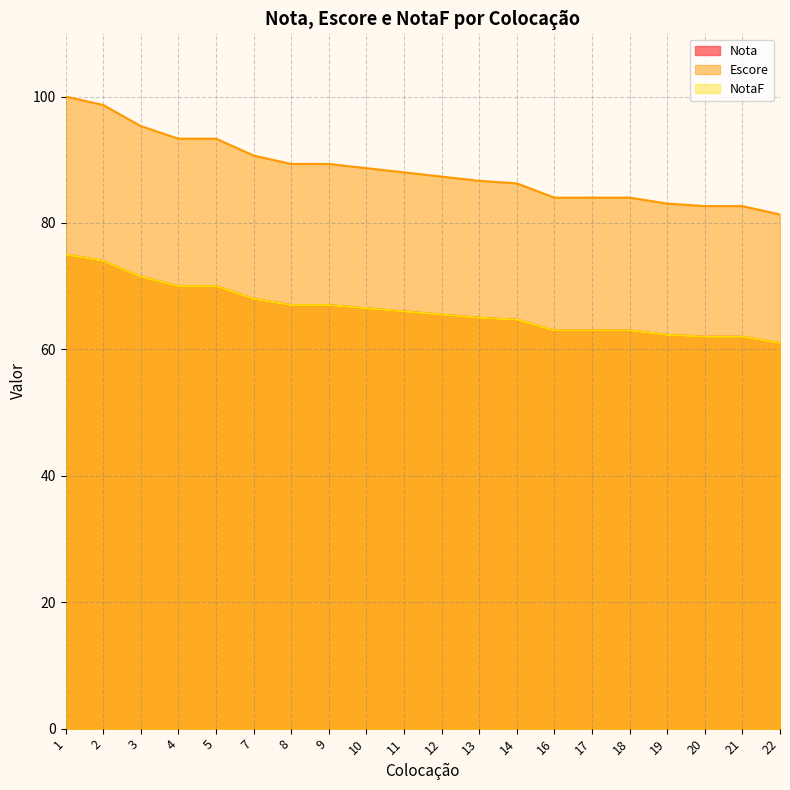

Is the value of Nota at 4 greater than the value of NotaF at 17?

Yes